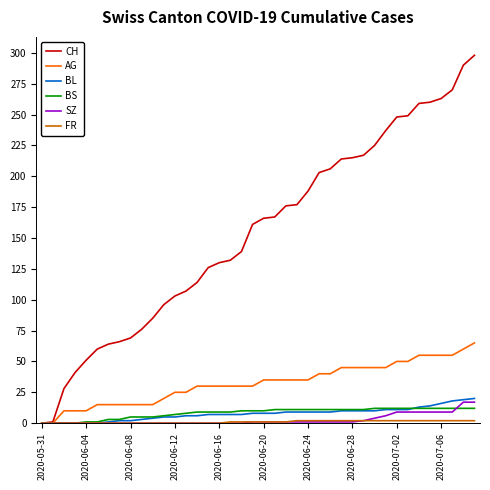

What is the maximum value for SZ?

17